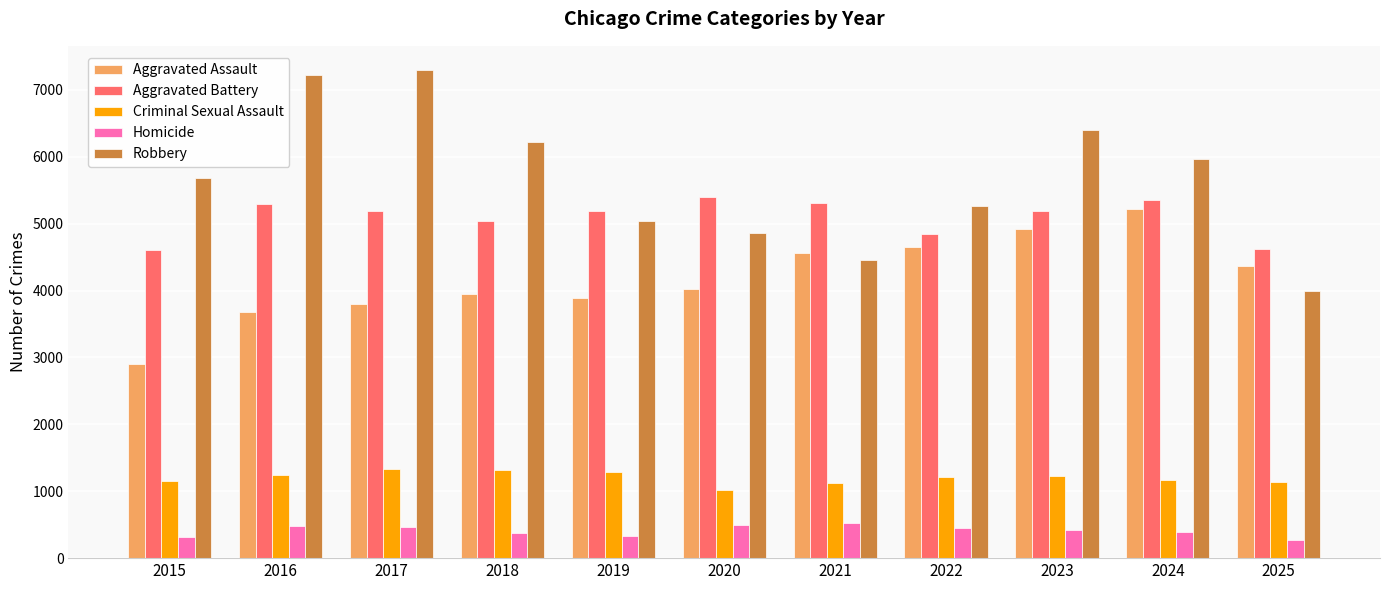

True or false: Criminal Sexual Assault has a value of 517 at 2019.

False